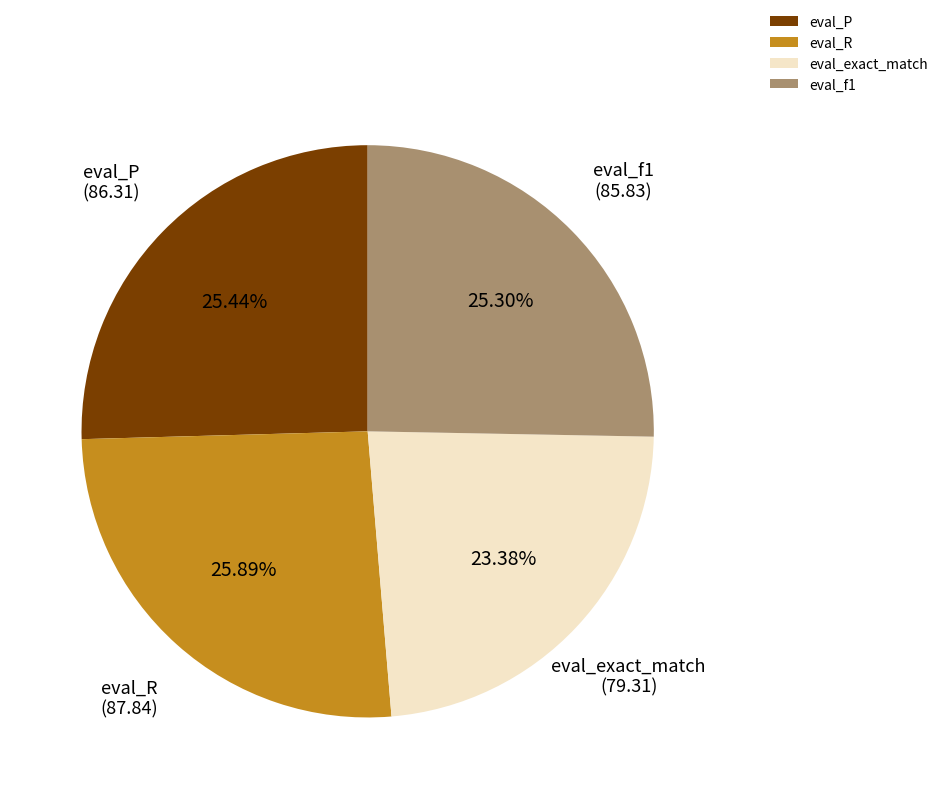

Combined, do eval_R and eval_exact_match account for over 50%?

No